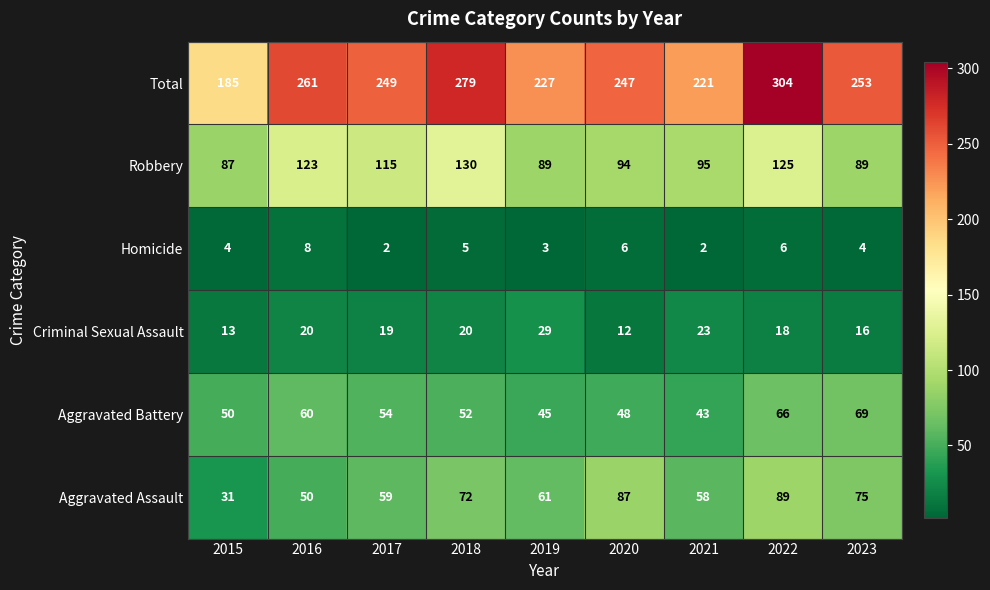

How many distinct data groups are displayed?

6